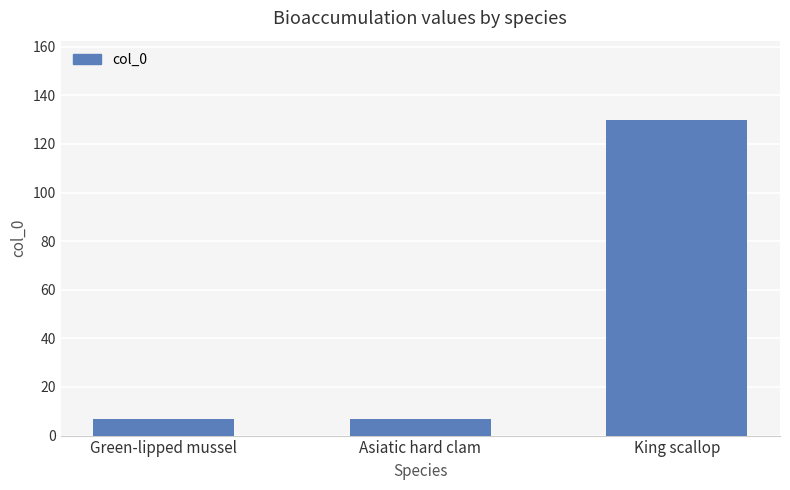

Count the number of categories in the chart.

3